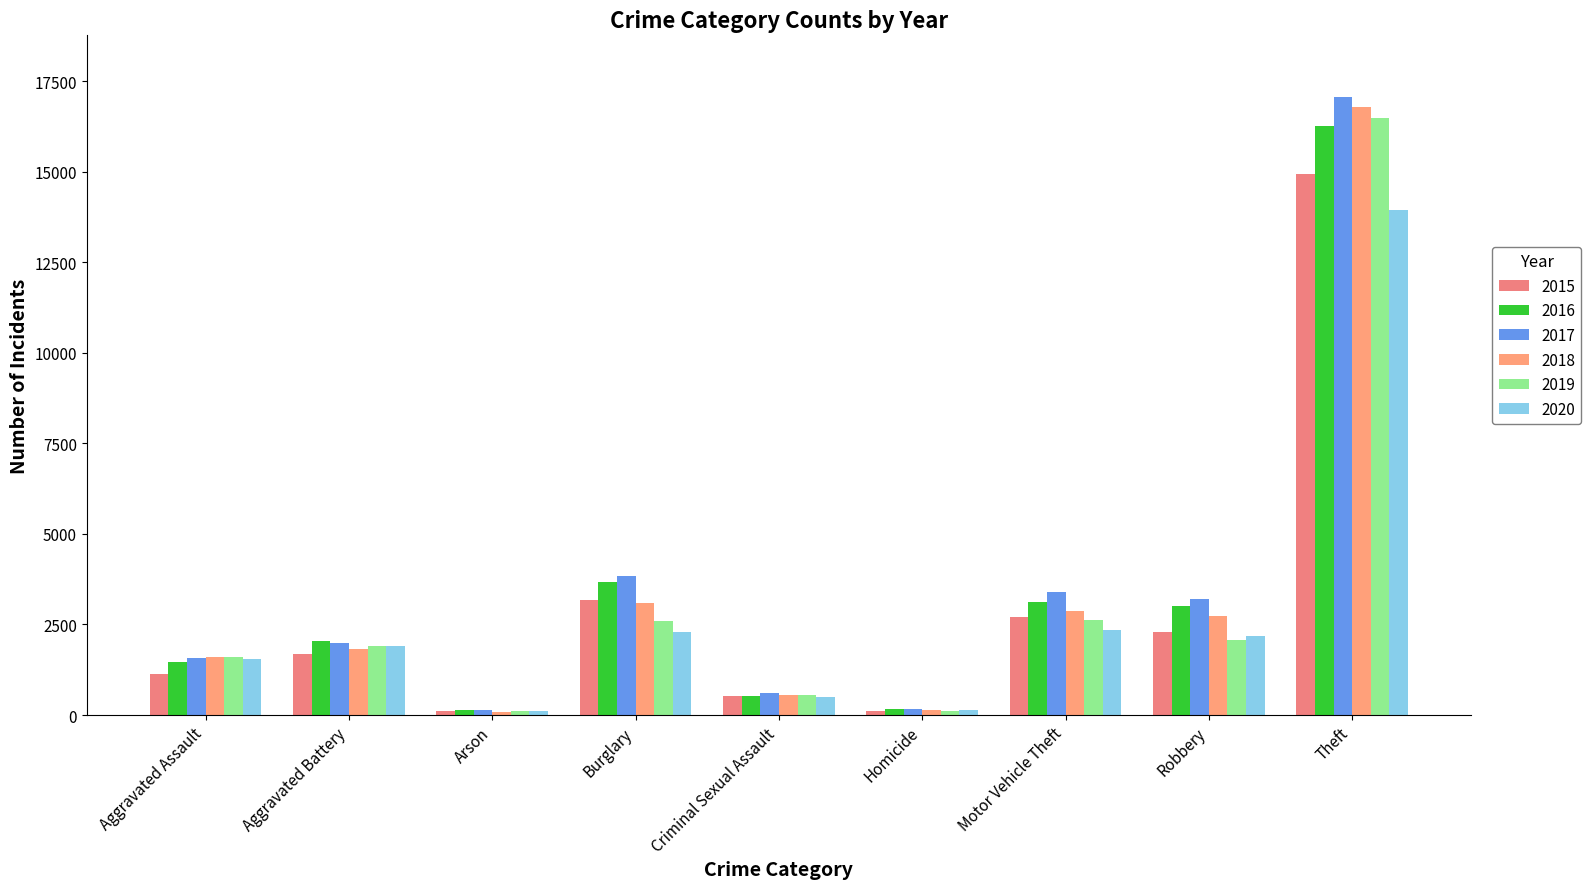

What is the spread (max minus min) of values at Aggravated Battery?

352